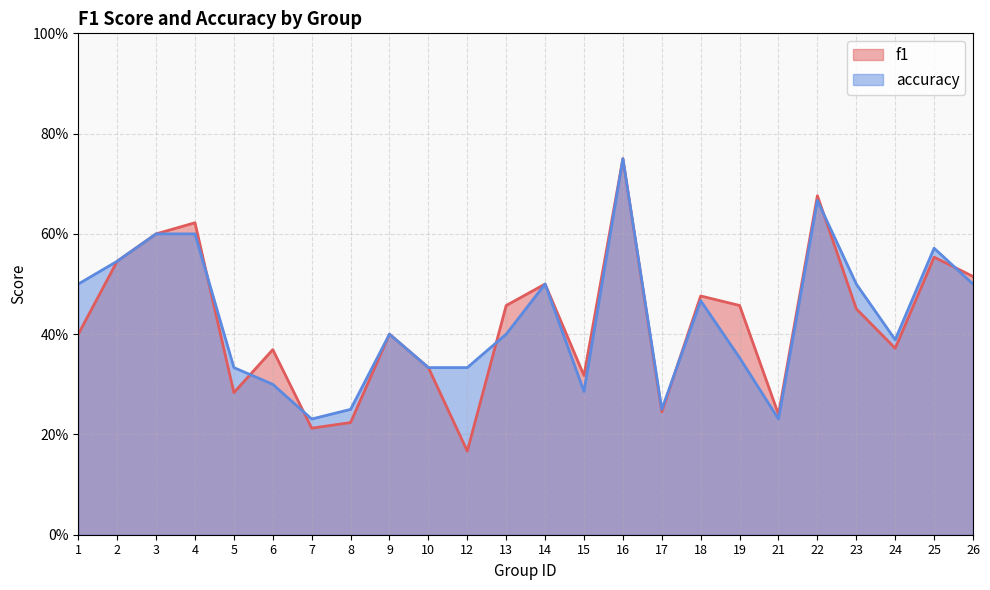

Count the f1 values in the range 0 to 1.

24